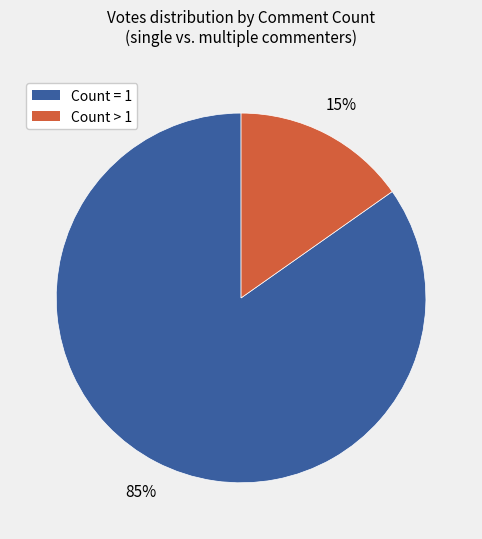

To the nearest percent, what is the difference between the largest and smallest slice percentages?

70%